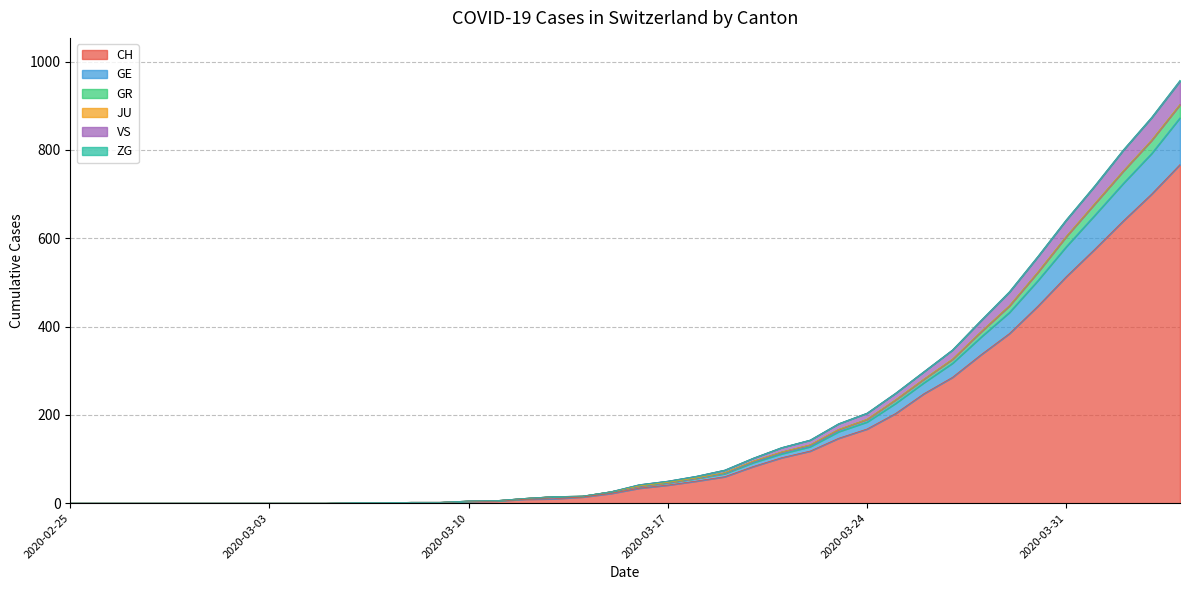

True or false: VS and CH intersect in this chart.

False